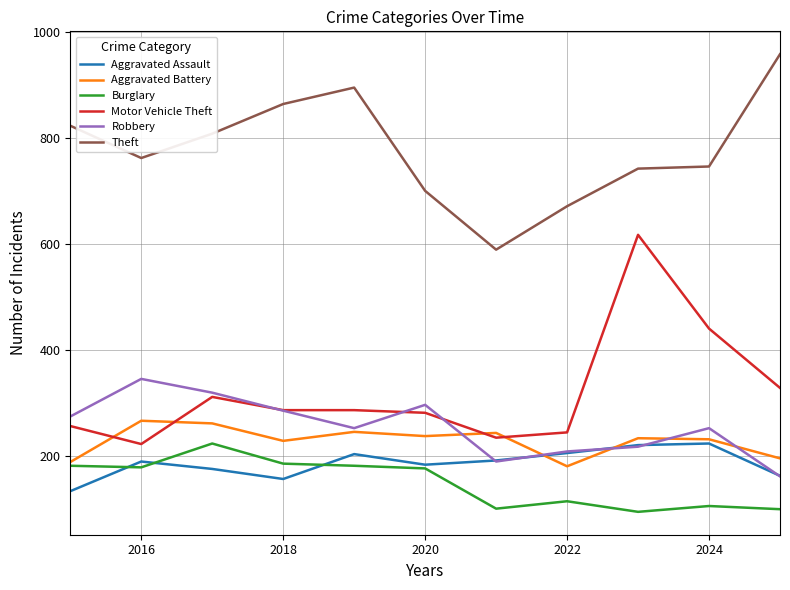

What are all the series names shown in the legend?

Aggravated Assault, Aggravated Battery, Burglary, Motor Vehicle Theft, Robbery, Theft